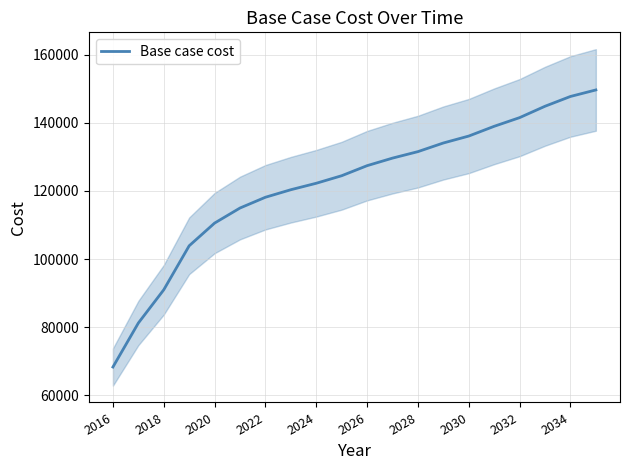

What is the highest value of the Base case cost series?

149641.6